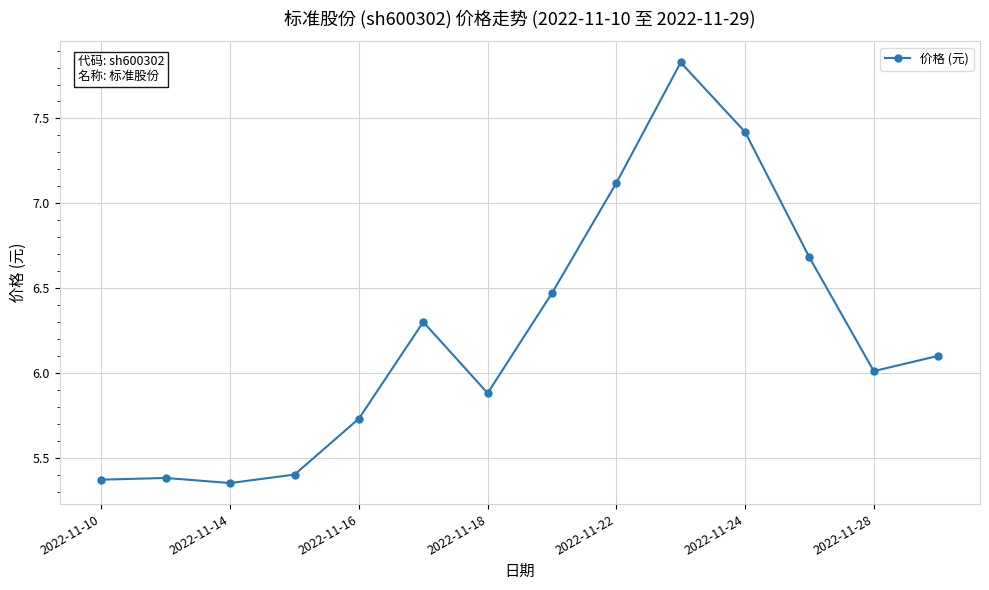

How many lines are shown in the chart?

1